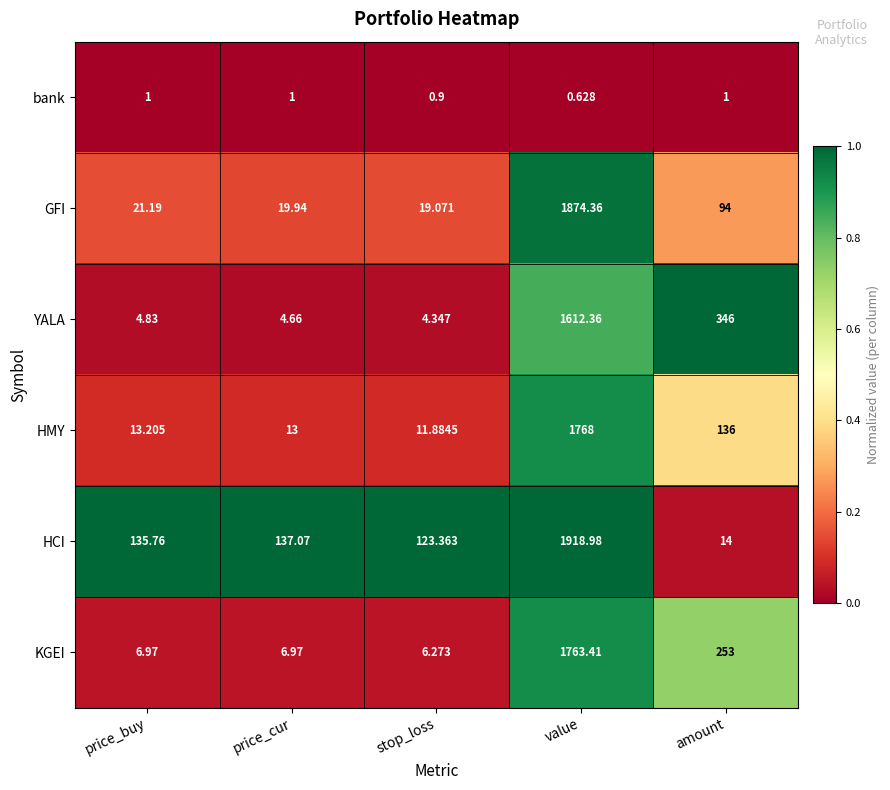

Which category has the highest value in the HCI series?

value